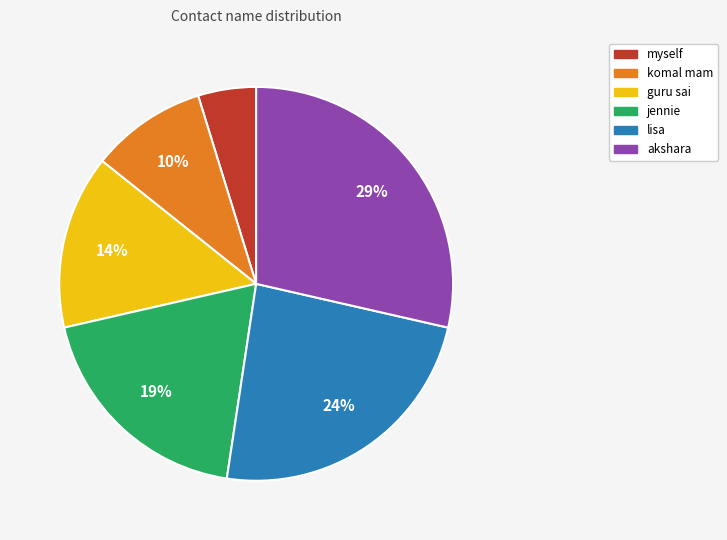

To the nearest percent, what is the average slice percentage?

17%